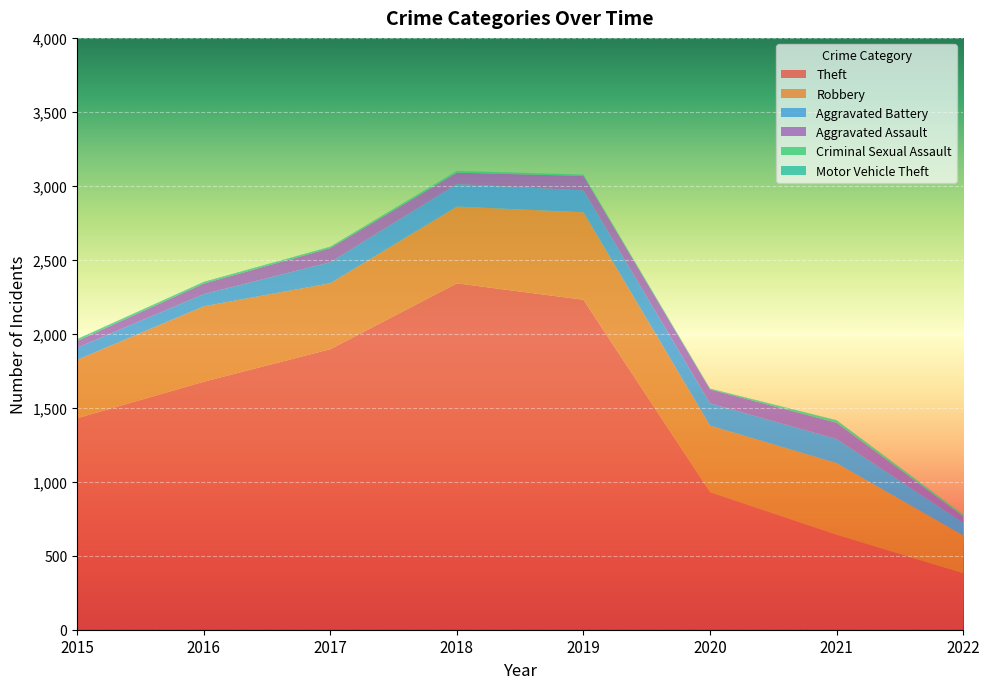

Reading left to right, list all the values displayed in this chart.

Theft: 1429	1676	1896	2341	2230	930	642	381
Robbery: 395	510	446	519	591	450	484	257
Aggravated Battery: 82	82	142	152	148	150	163	86
Aggravated Assault: 46	71	95	77	98	94	110	43
Criminal Sexual Assault: 12	8	8	11	8	3	15	10
Motor Vehicle Theft: 1	4	2	1	1	3	2	2